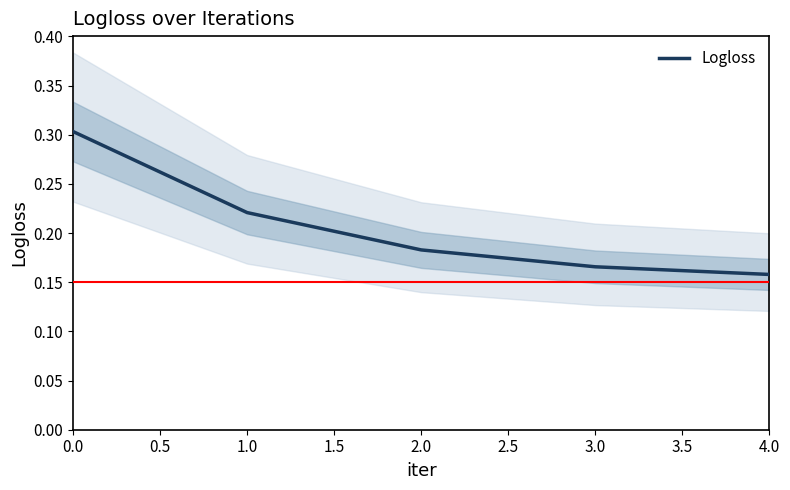

How many series are shown in this chart?

1